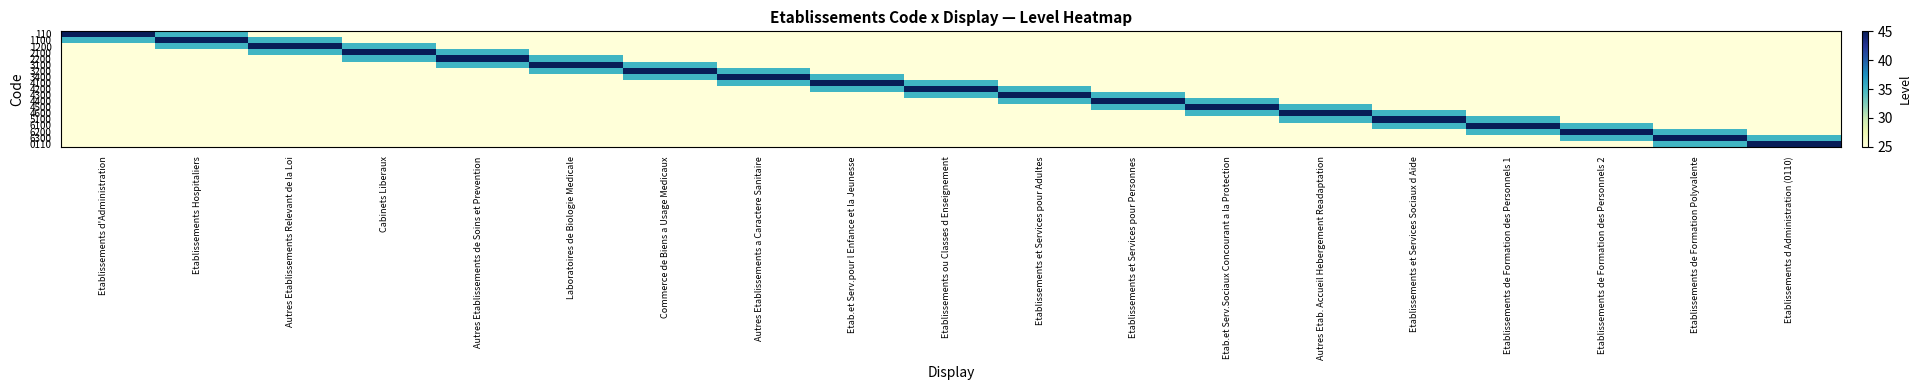

What is the difference between the highest and lowest values at Autres Etablissements Relevant de la Loi?

20